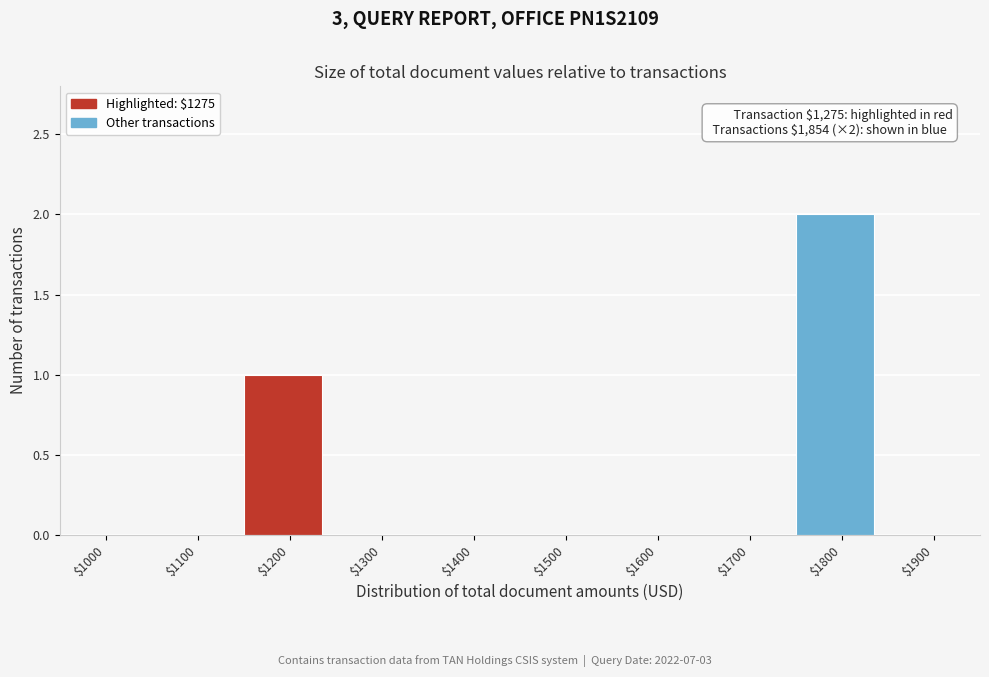

True or false: the data shows 0 at $1100.

True